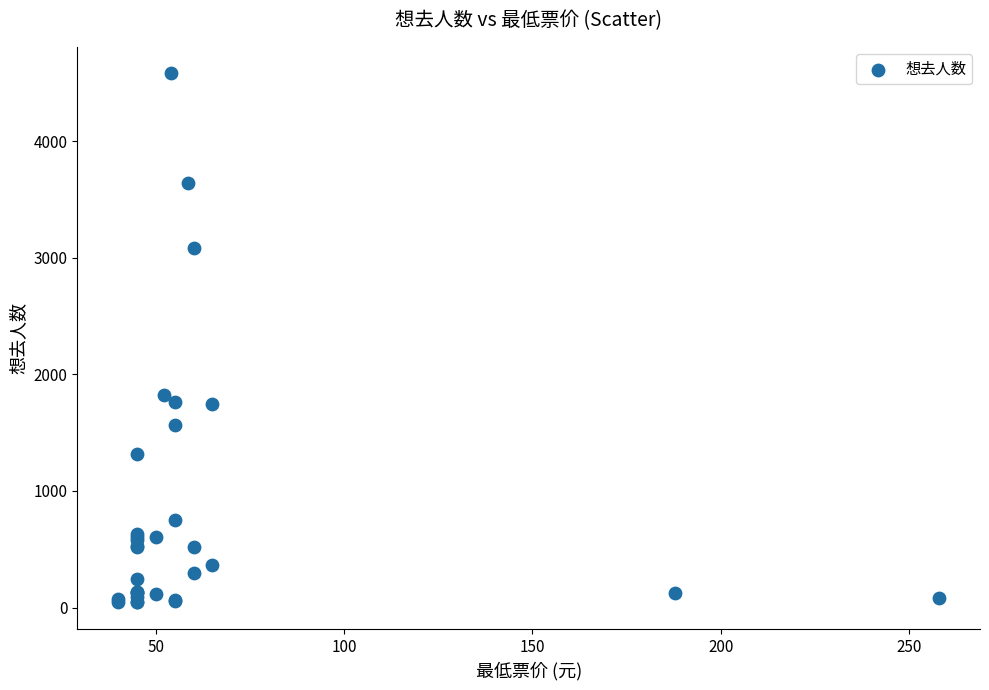

What Y value in the scatter plot is closest to 2314?

1826